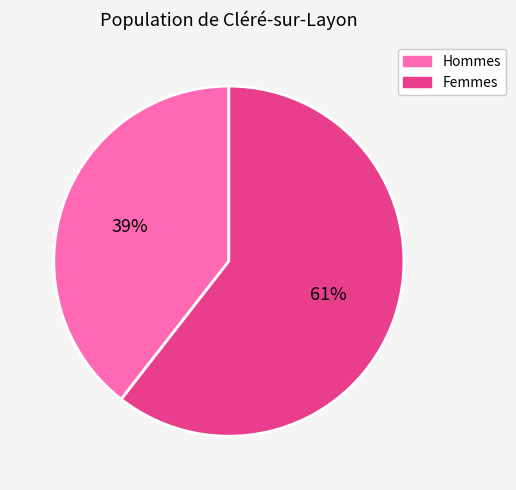

To the nearest percent, what is the average slice percentage?

50%